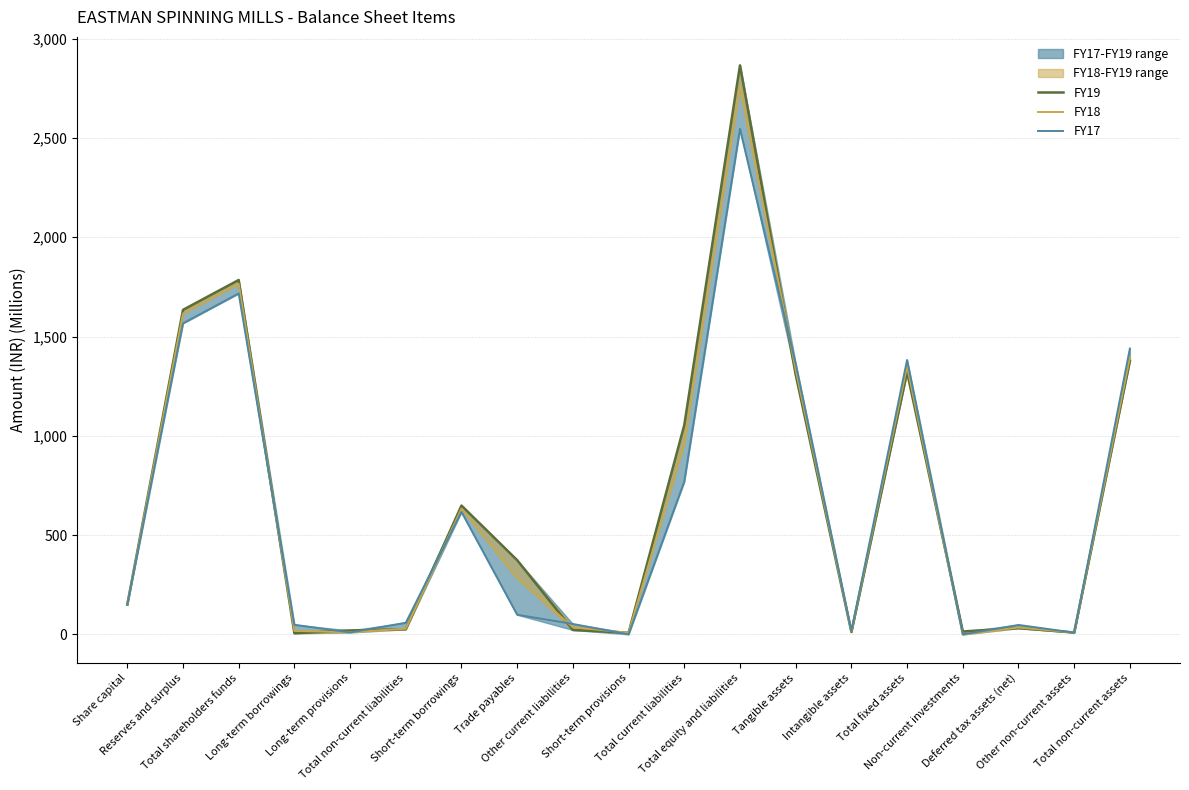

Where do FY17 and FY18 first cross each other?

Total shareholders funds and Long-term borrowings